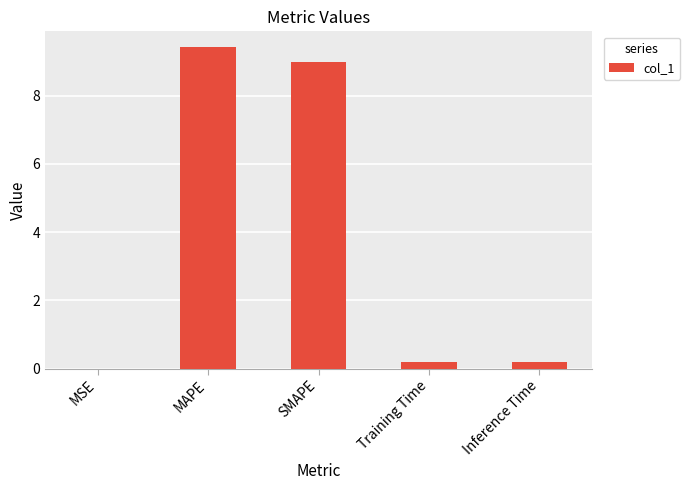

Which has a higher value, MSE or SMAPE?

SMAPE